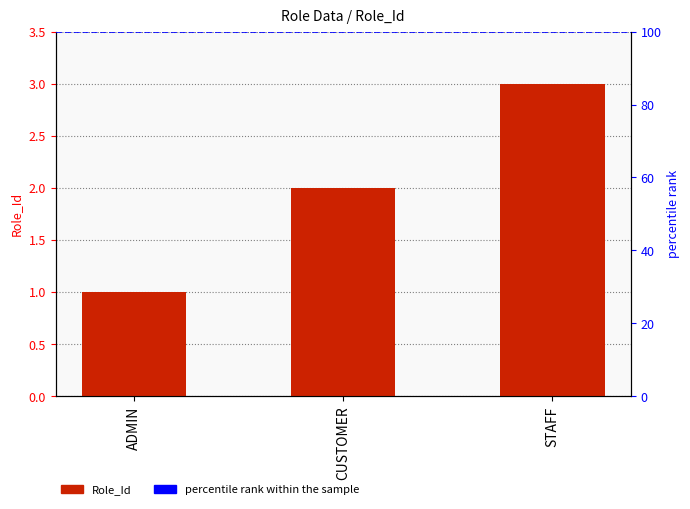

What is the greatest value displayed?

3